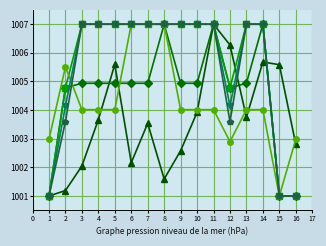

What is the greatest value displayed?

1007.0